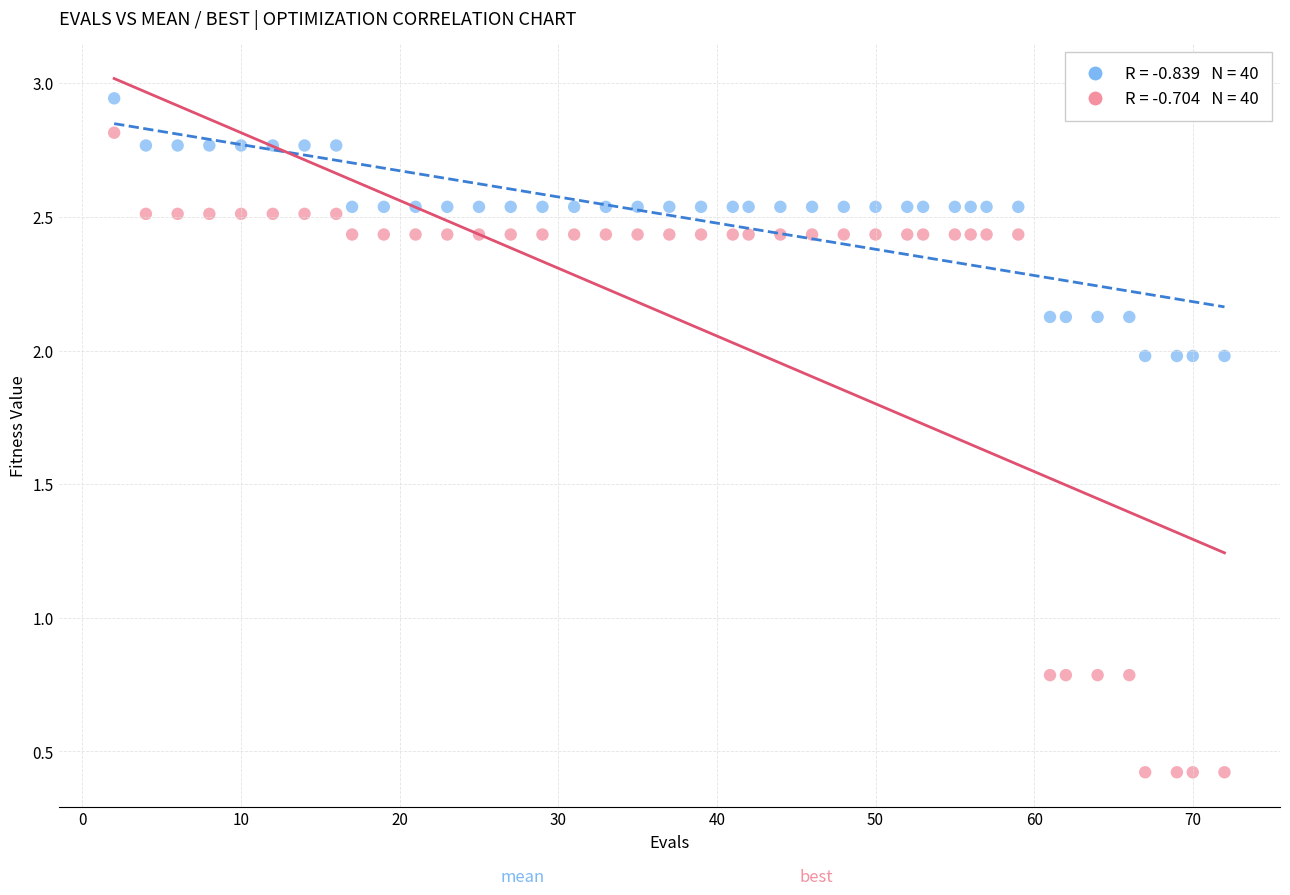

Across all data points, what is the range of X values (max minus min)?

70.0